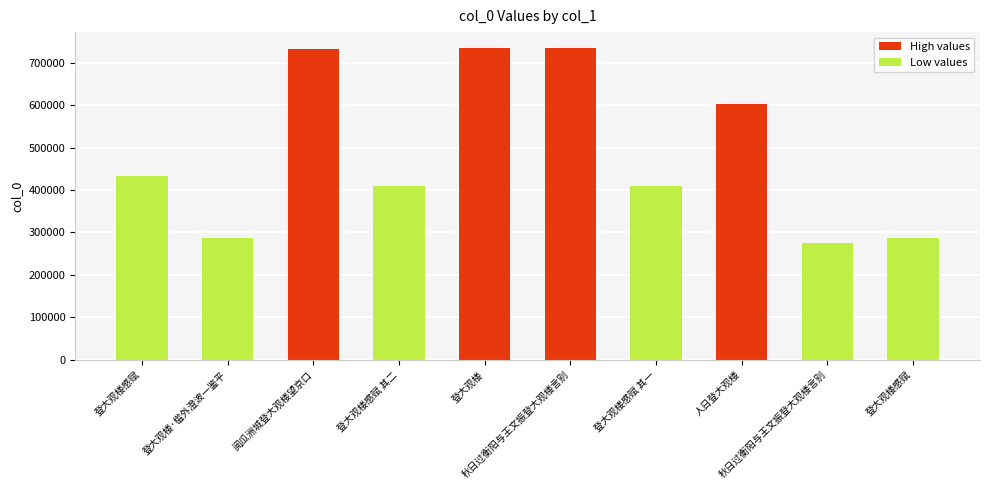

The chart shows a value of 1011717 at 阅瓜洲城登大观楼望京口. True or false?

False